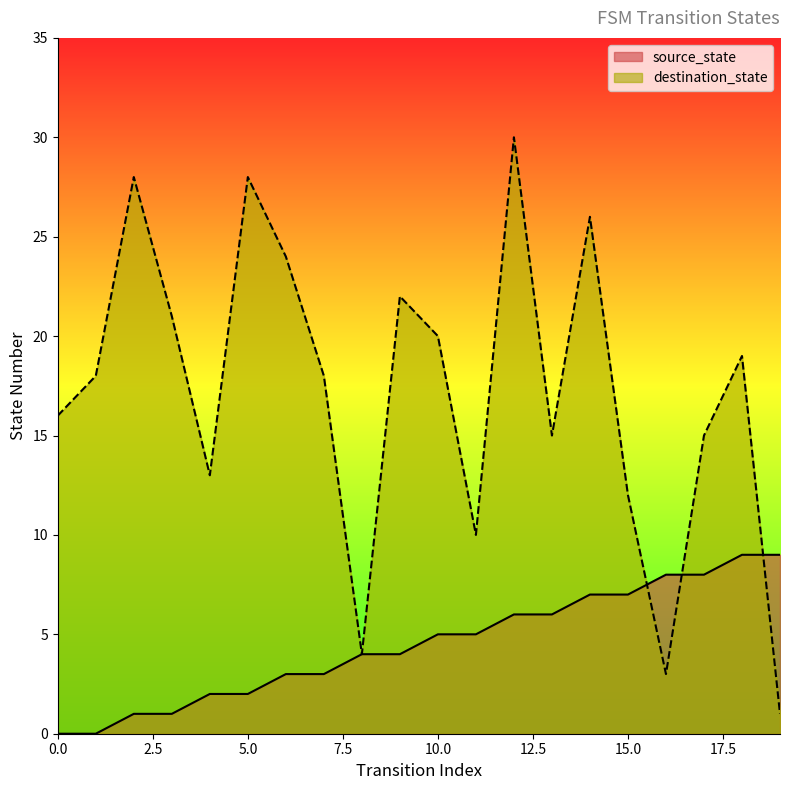

Rank the series by their average value, from lowest to highest.

source_state, destination_state